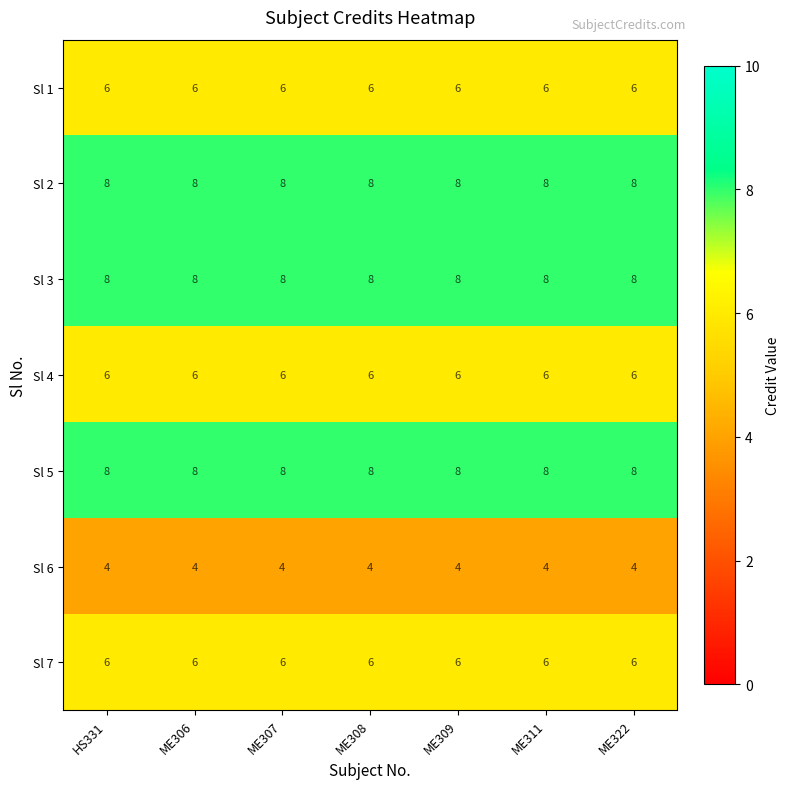

What is the greatest value displayed?

8